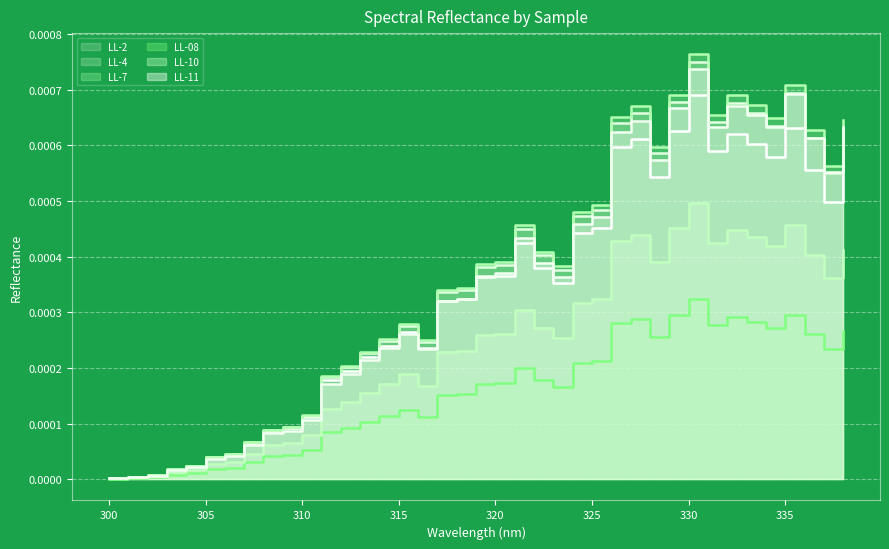

Which category has the highest value in the LL-4 series?

330